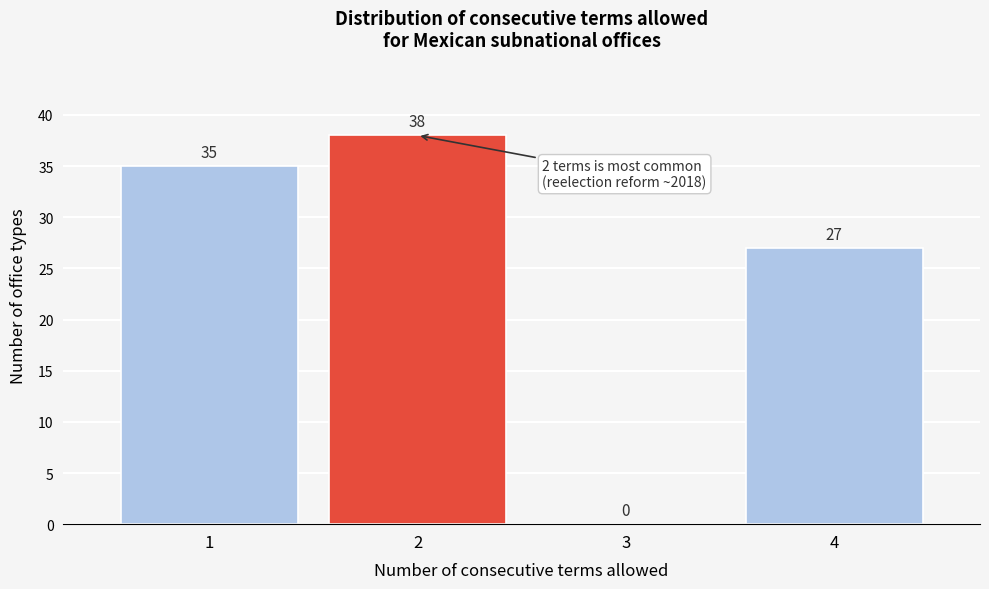

Reading left to right, transcribe this chart: for each bar, give the range it covers on the x-axis and its height.

0.5 to 1.5: 35
1.5 to 2.5: 38
2.5 to 3.5: 0
3.5 to 4.5: 27